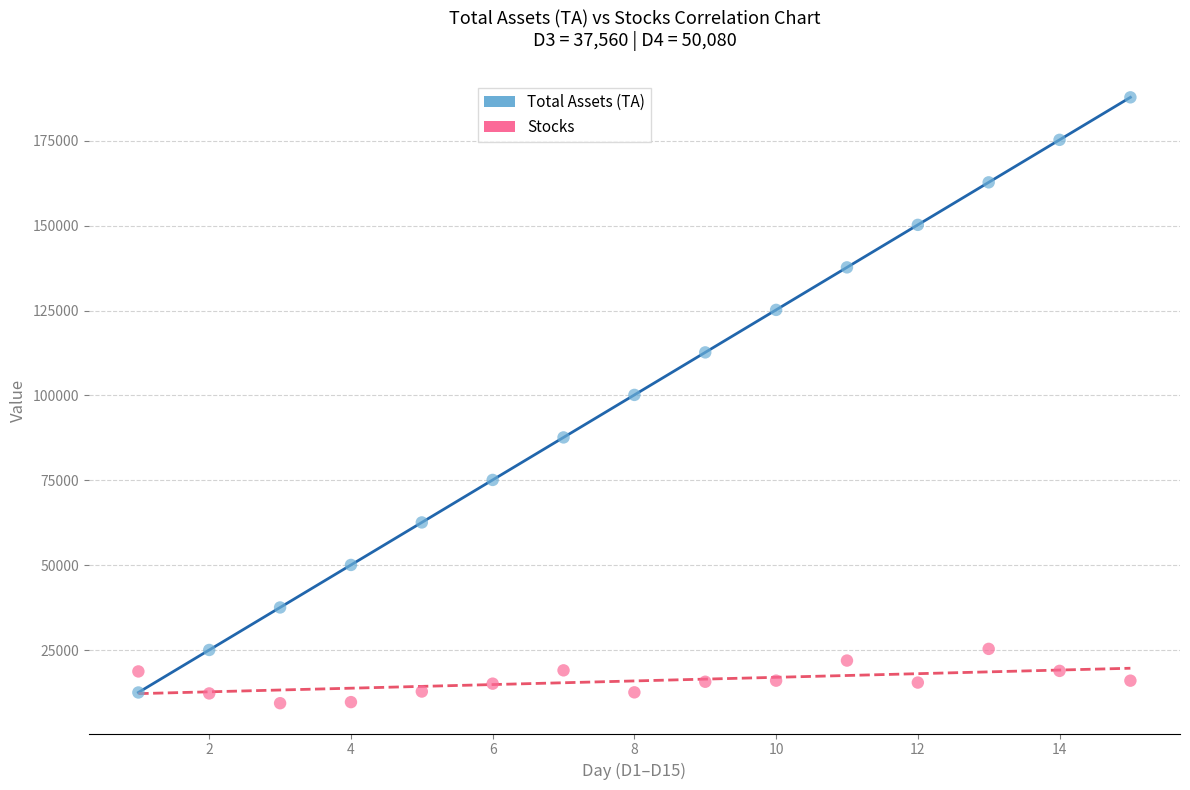

Which series has the largest Y range (max minus min)?

Total Assets (TA)